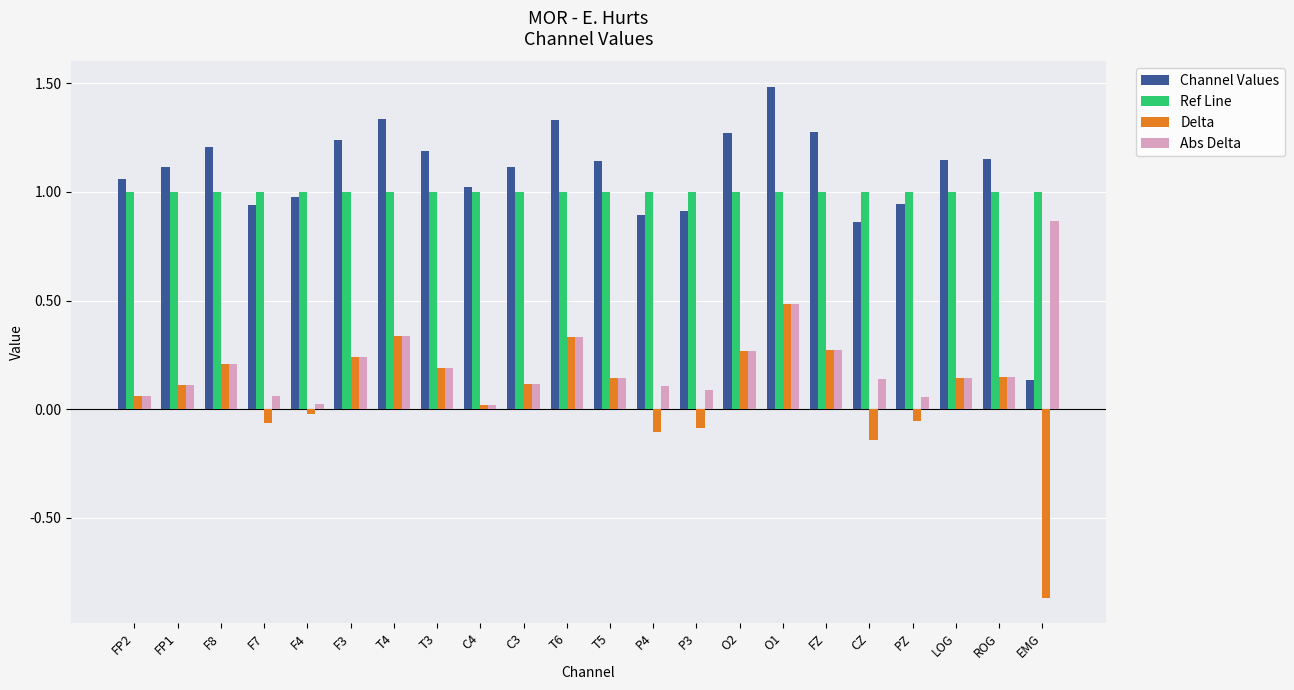

At which label does Channel Values reach its minimum?

EMG